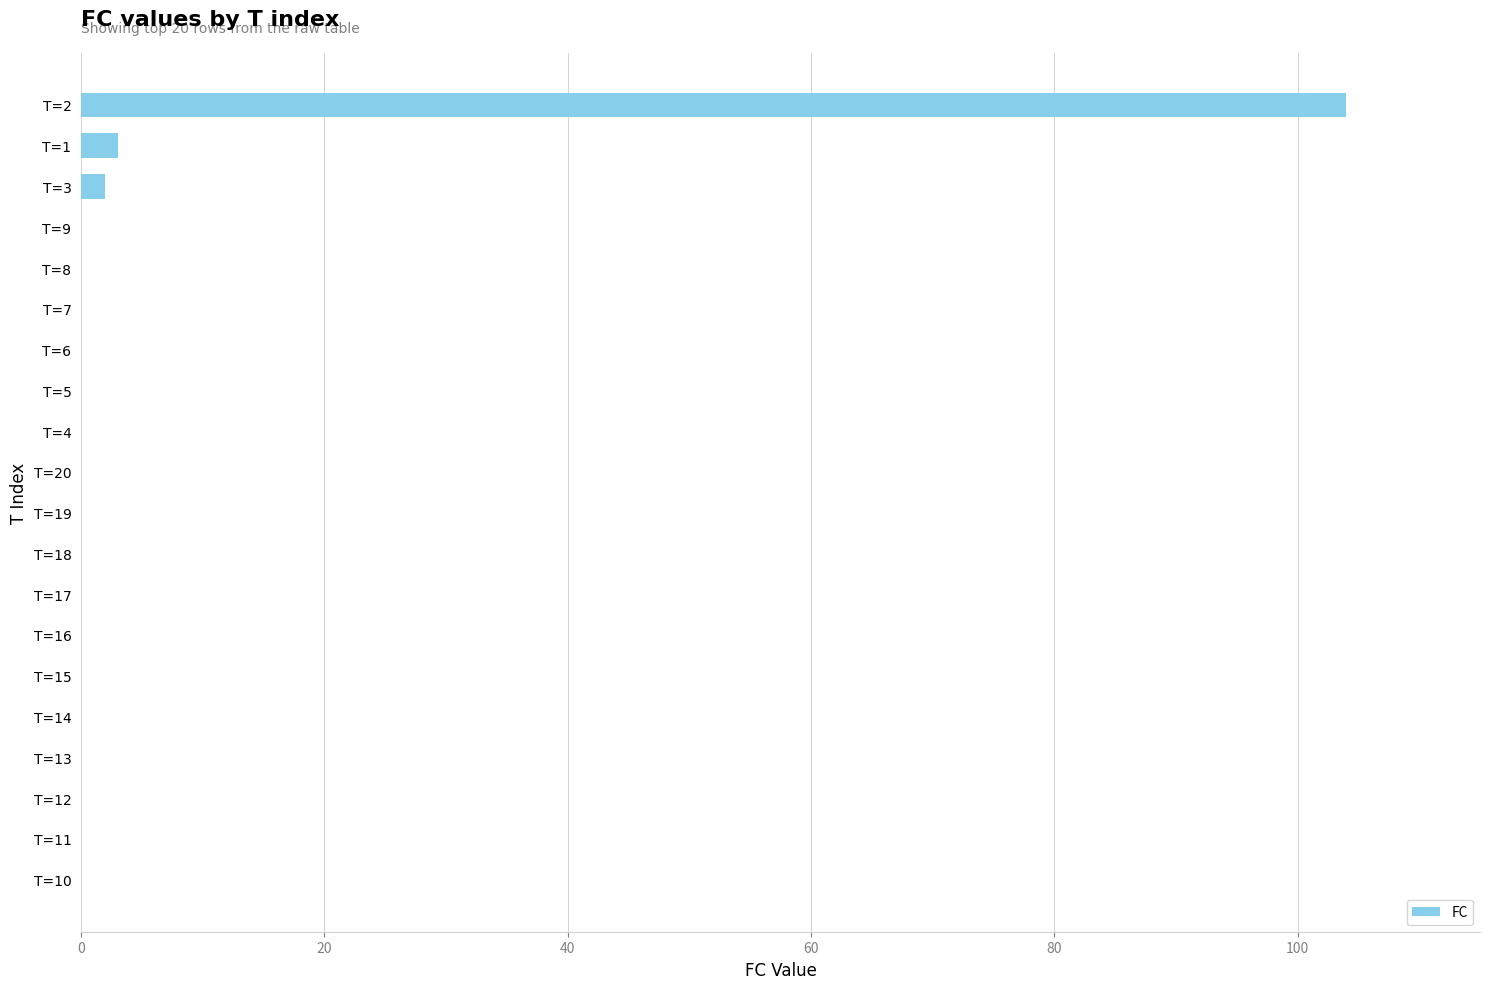

Reading top to bottom, extract all data points from this chart.

T=2=104	T=1=3	T=3=2	T=9=0	T=8=0	T=7=0	T=6=0	T=5=0	T=4=0	T=20=0	T=19=0	T=18=0	T=17=0	T=16=0	T=15=0	T=14=0	T=13=0	T=12=0	T=11=0	T=10=0